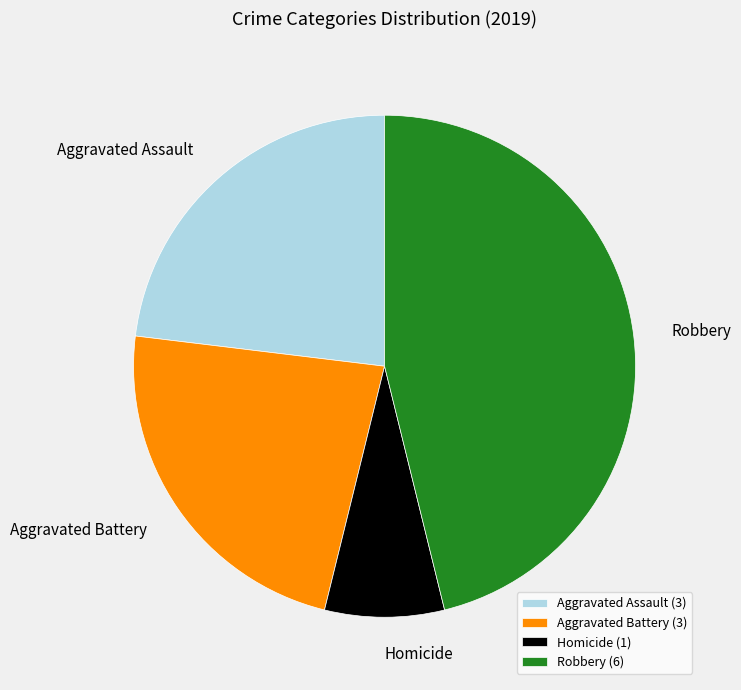

Which has a higher value, Aggravated Battery (3) or Robbery (6)?

Robbery (6)